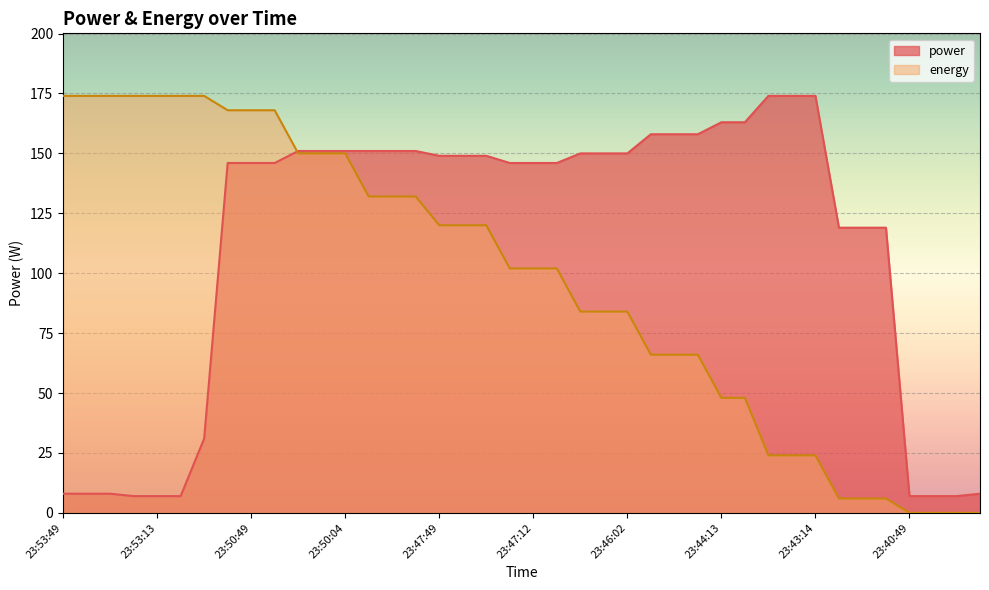

What is the average value of the power series?

111.6